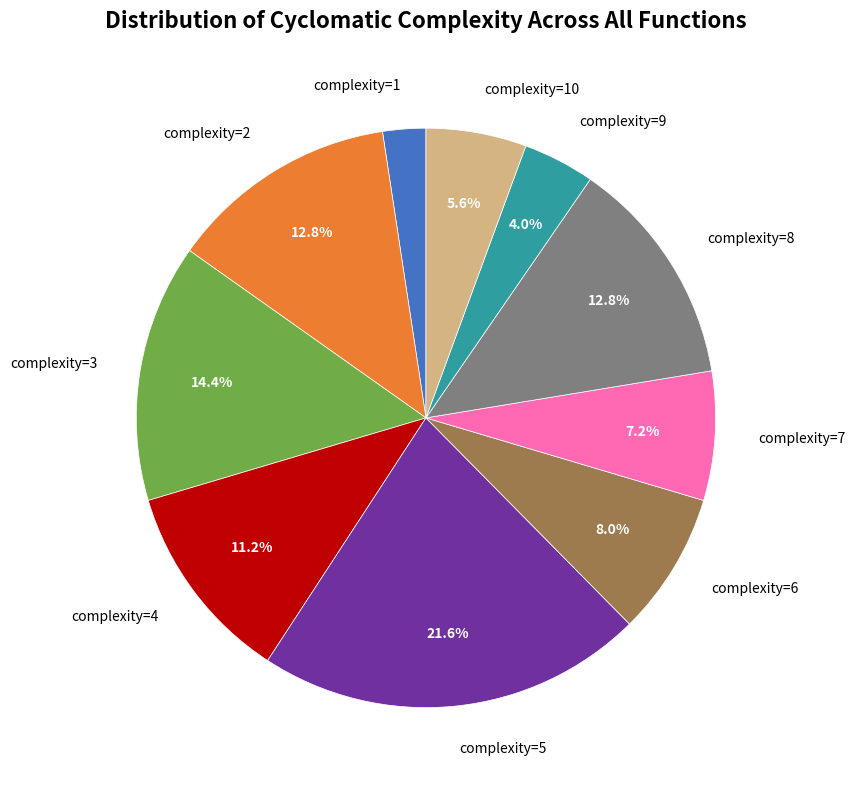

Which has a higher value, complexity=4 or complexity=6?

complexity=4